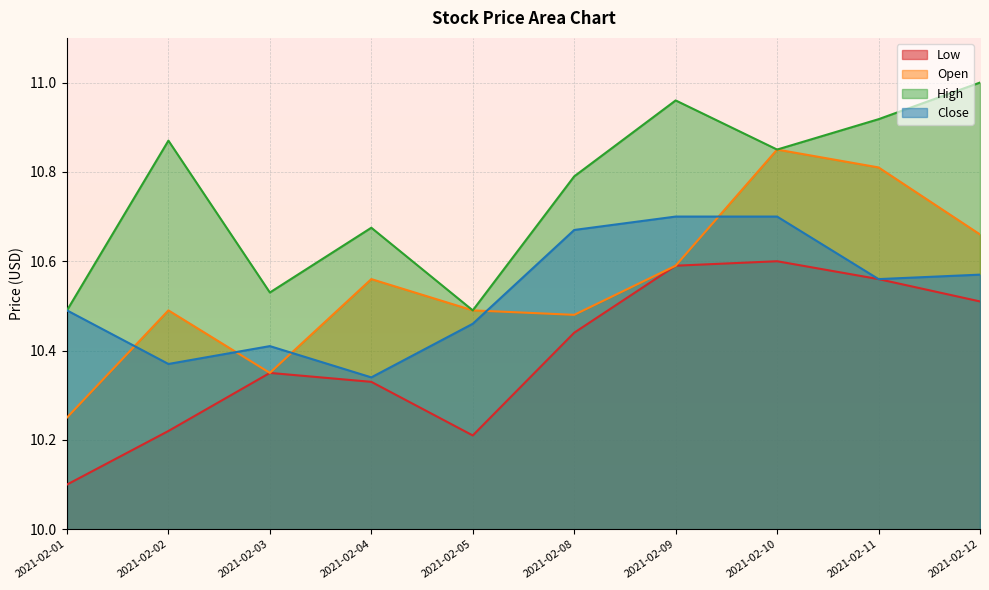

Where is the first local minimum for Close?

2021-02-02